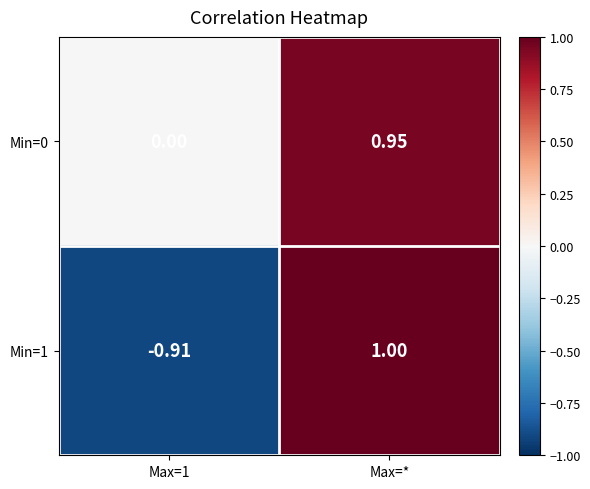

Count the number of data series in this chart.

2